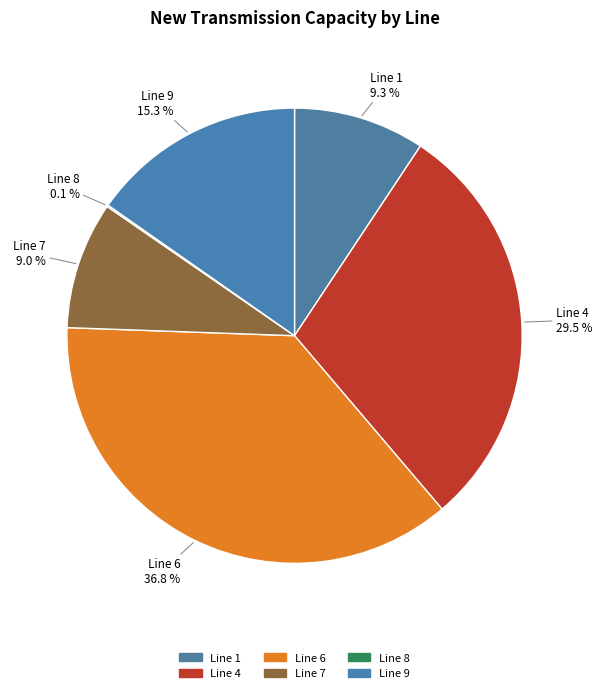

Count the number of slices in the pie.

6